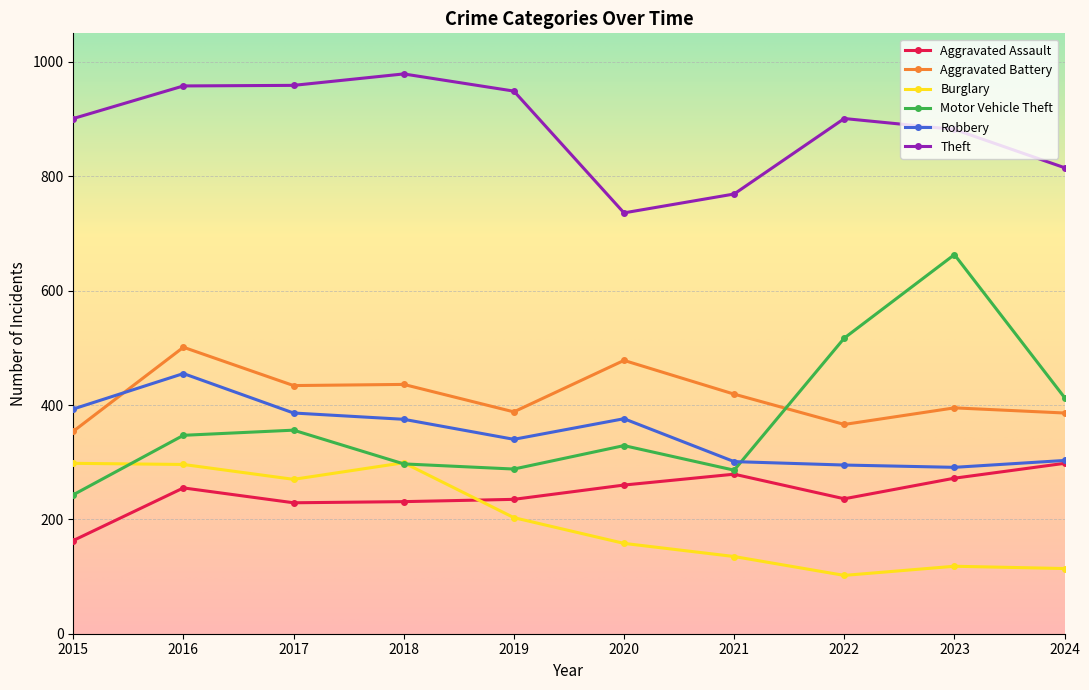

After their last crossing, which series has the higher values: Motor Vehicle Theft or Burglary?

Motor Vehicle Theft